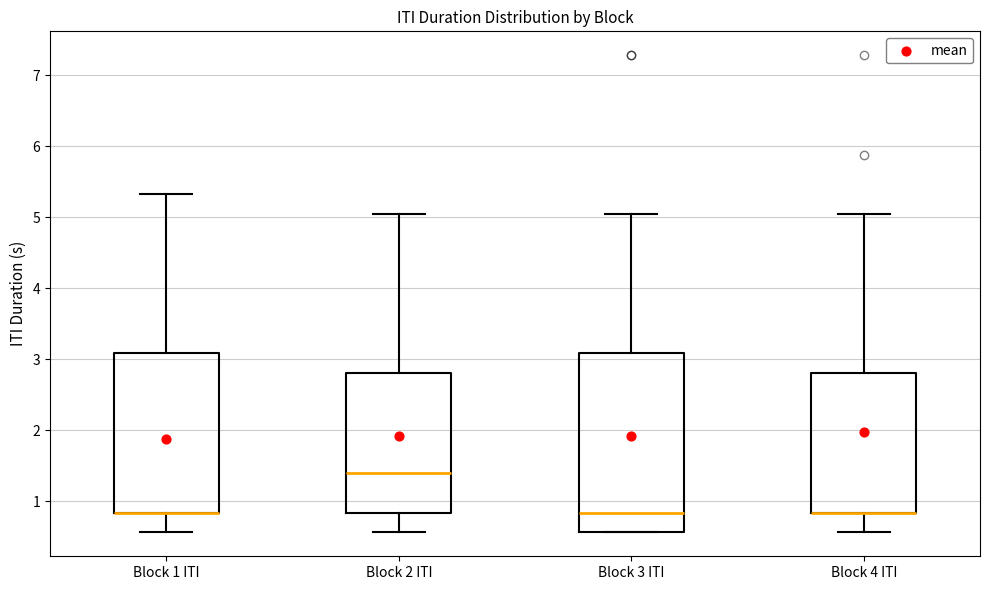

Where is the lower edge of the box for Block 4 ITI on the y-axis? The values are not printed on the chart, so give them approximately, as read against the axis.

0.8